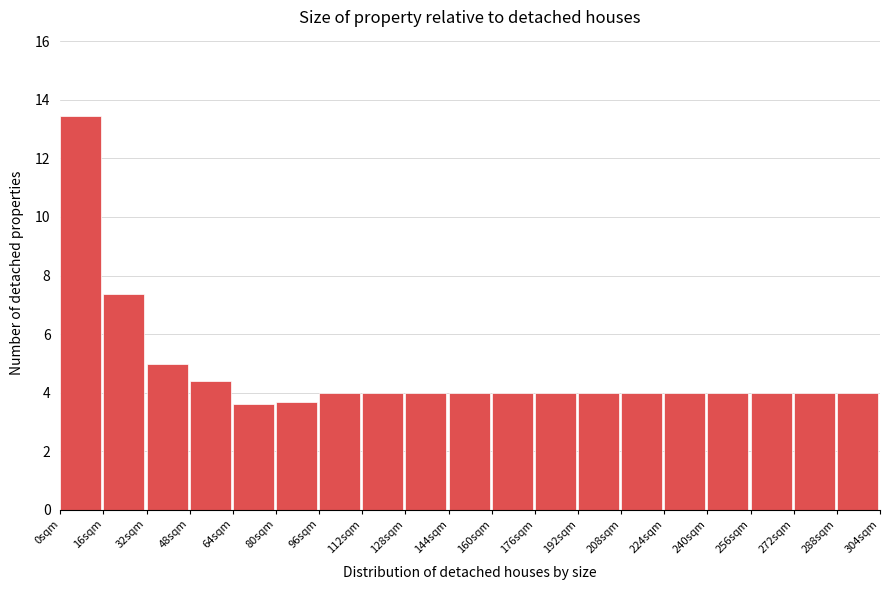

Where is the data nearest to the value 8?

16sqm